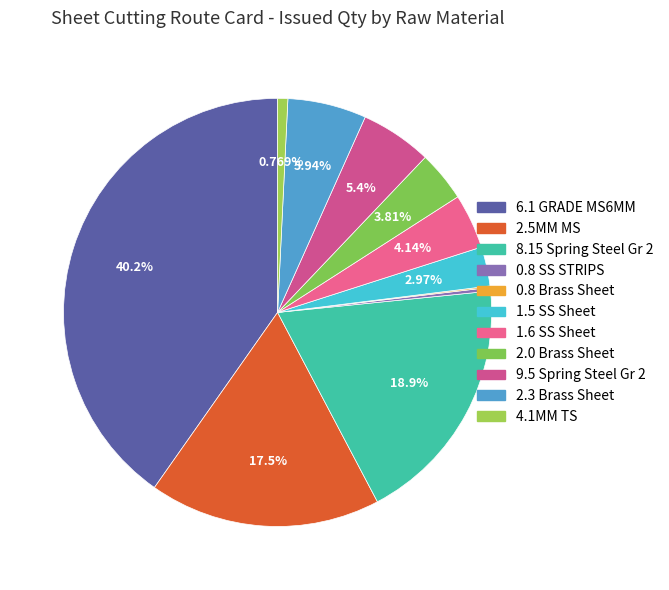

True or false: 2.3 Brass Sheet accounts for 6% of the total.

True